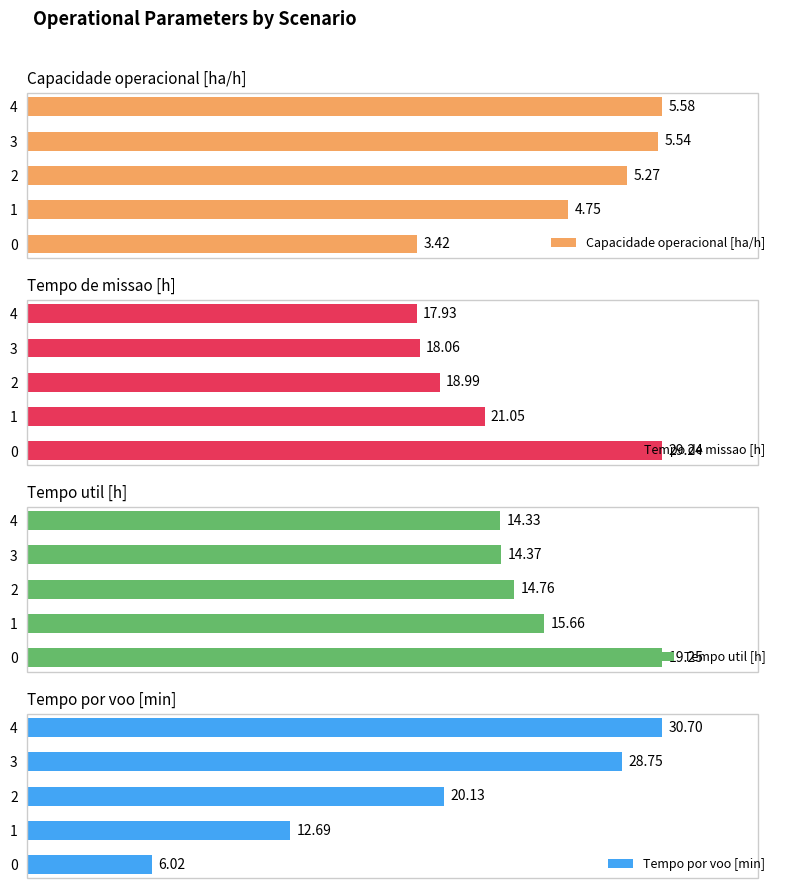

Rank the categories by Tempo de missao [h] value from highest to lowest.

0, 1, 2, 3, 4